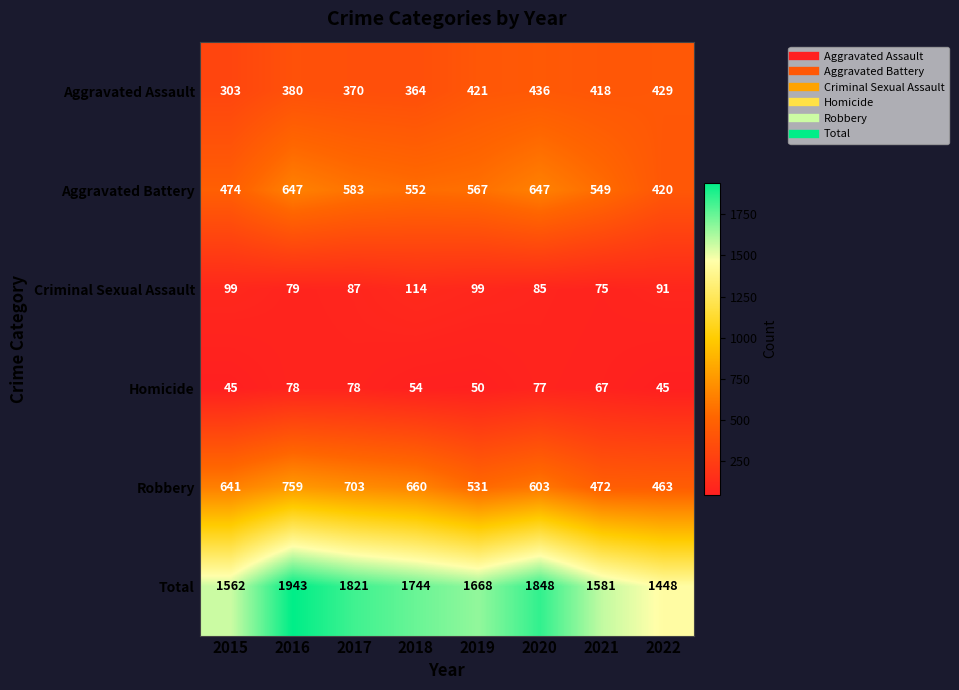

Where is Total nearest to the value 1695?

2019